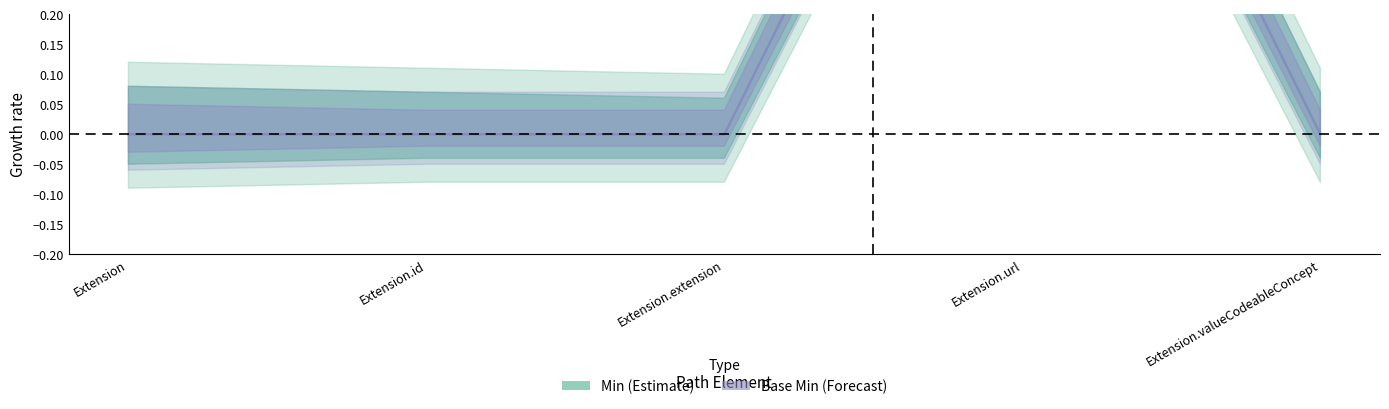

True or false: Base Min has a value of 0 at Extension.id.

True